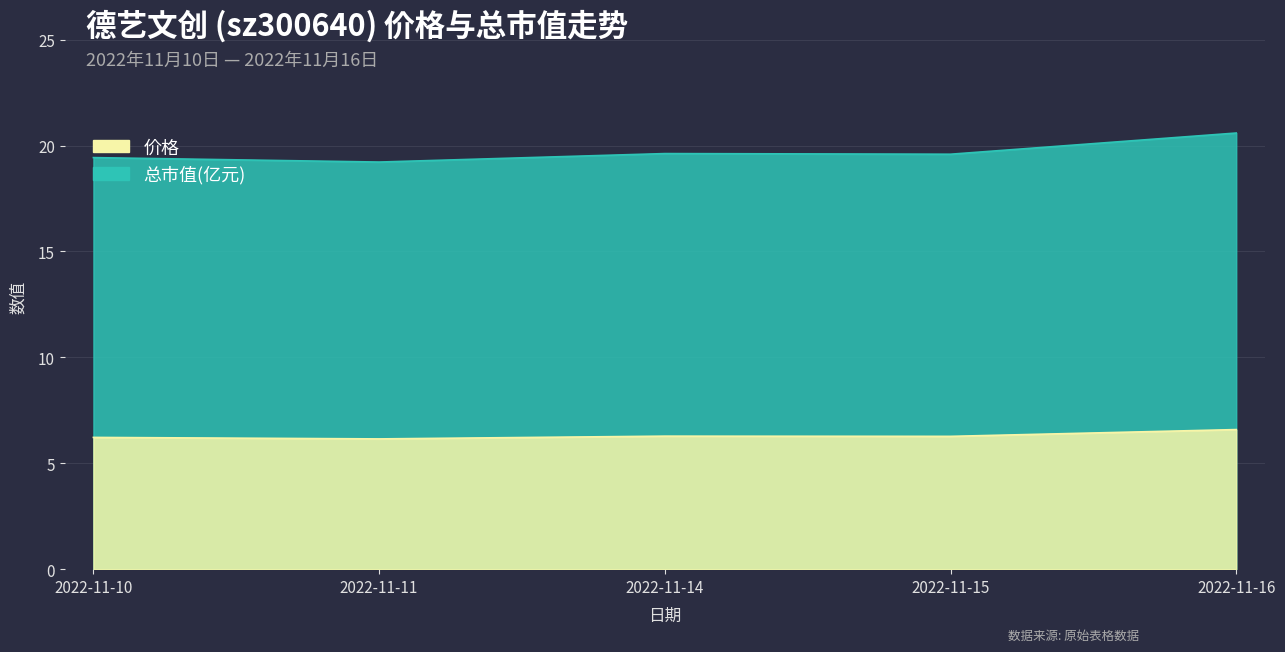

True or false: 总市值(亿元) and 价格 cross at least once.

False